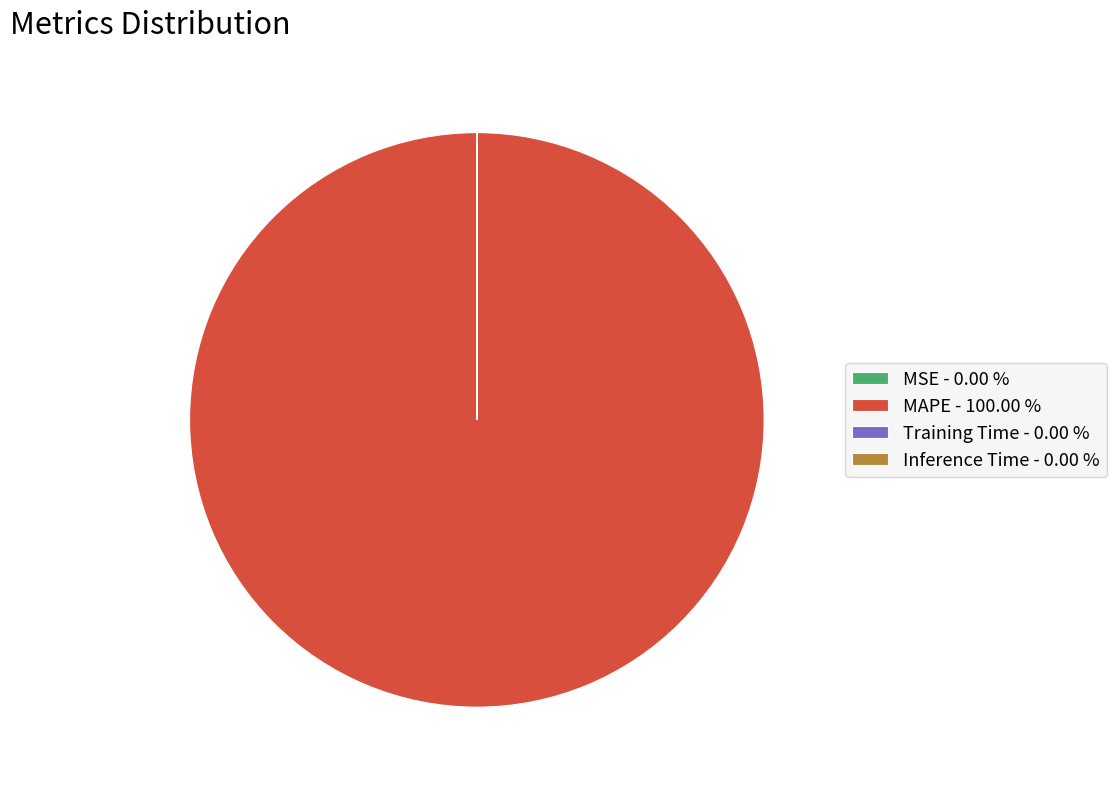

Is there any slice that represents more than half of the pie?

Yes